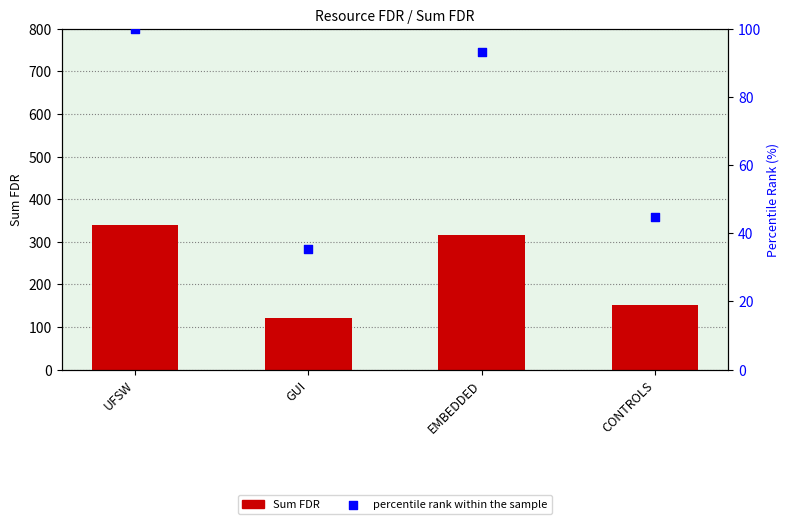

Which series has the widest spread of Y values?

Sum FDR